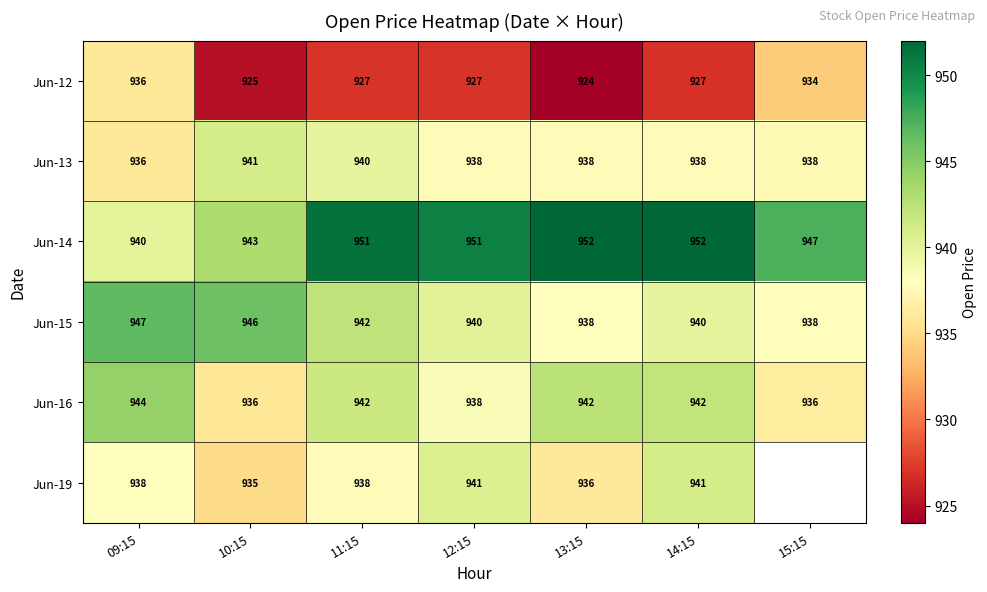

What is the sum of the Jun-13 values at 13:15 and 12:15?

1876